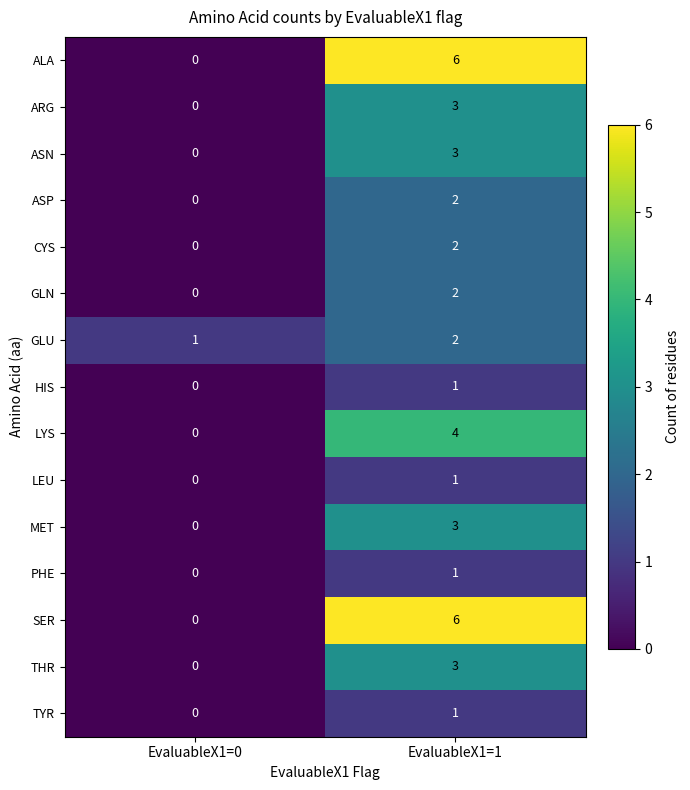

What is the spread (max minus min) of values at EvaluableX1=1?

5